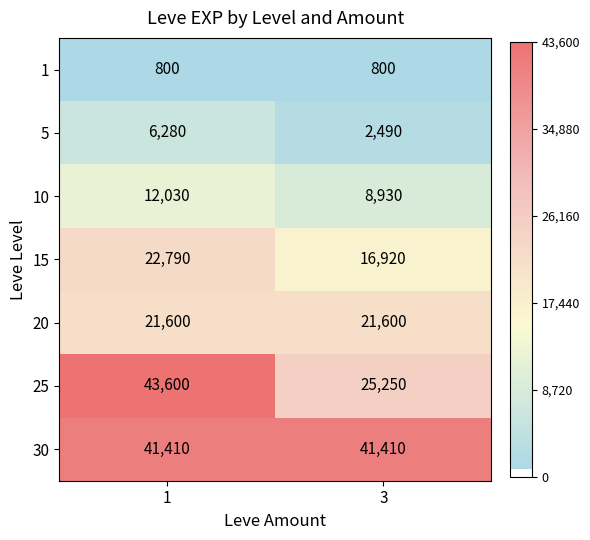

What is the difference between the highest and lowest values at 1?

42800